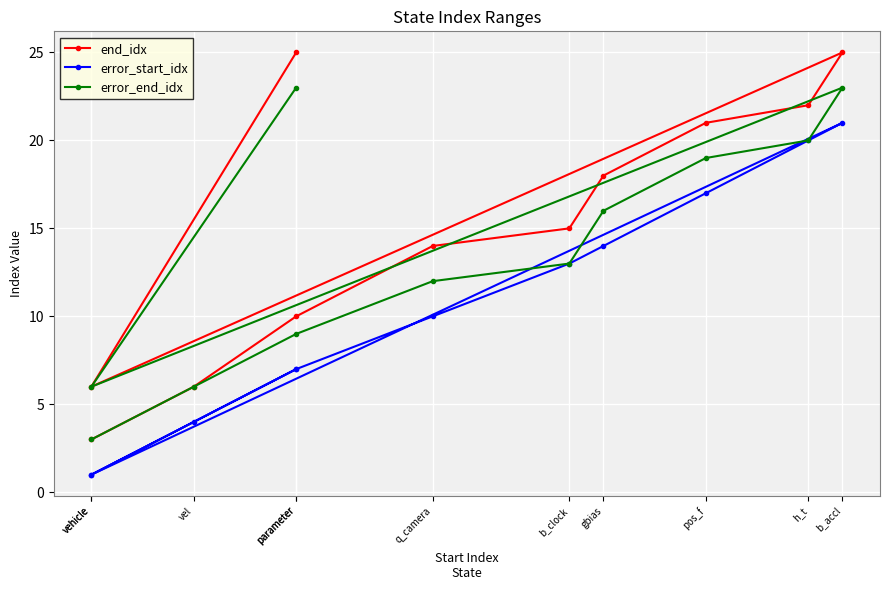

Between parameter and q_camera, which is larger?

parameter